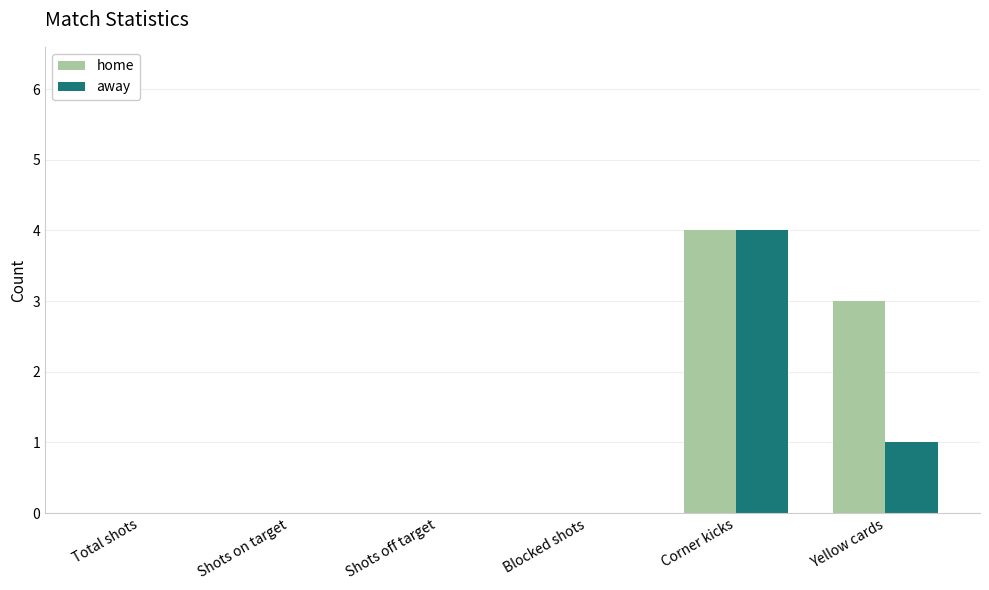

At which label is home closest to 2?

Yellow cards